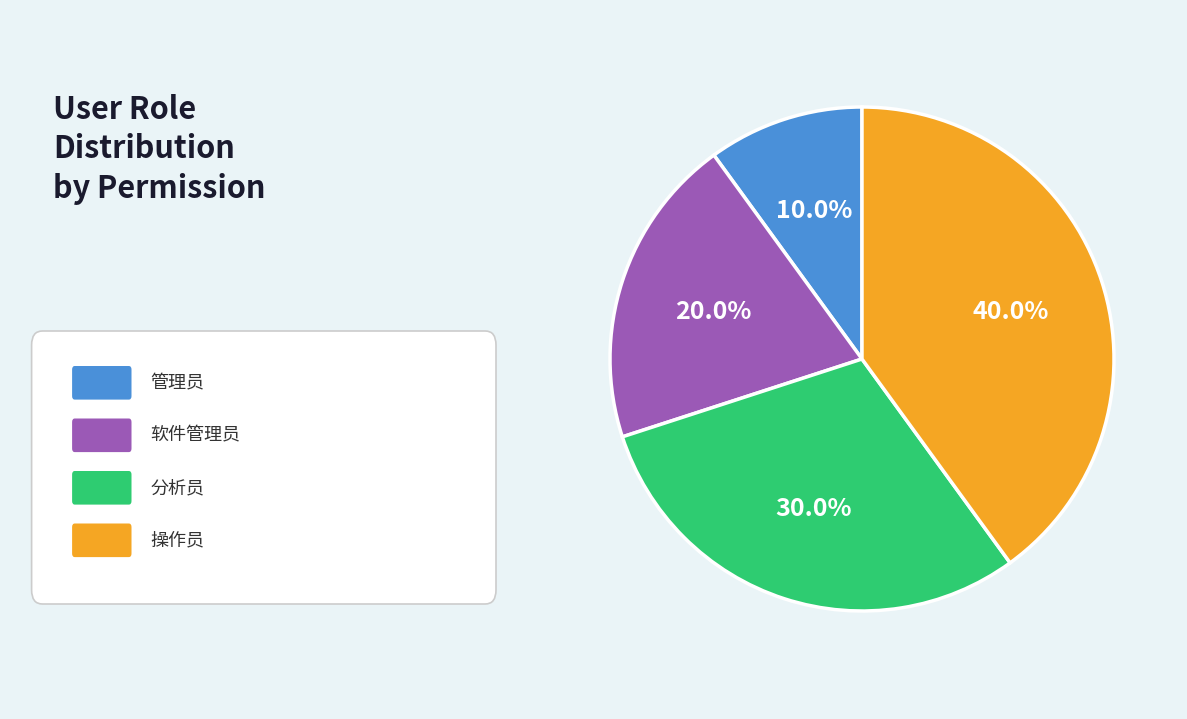

Is there any slice that represents more than half of the pie?

No